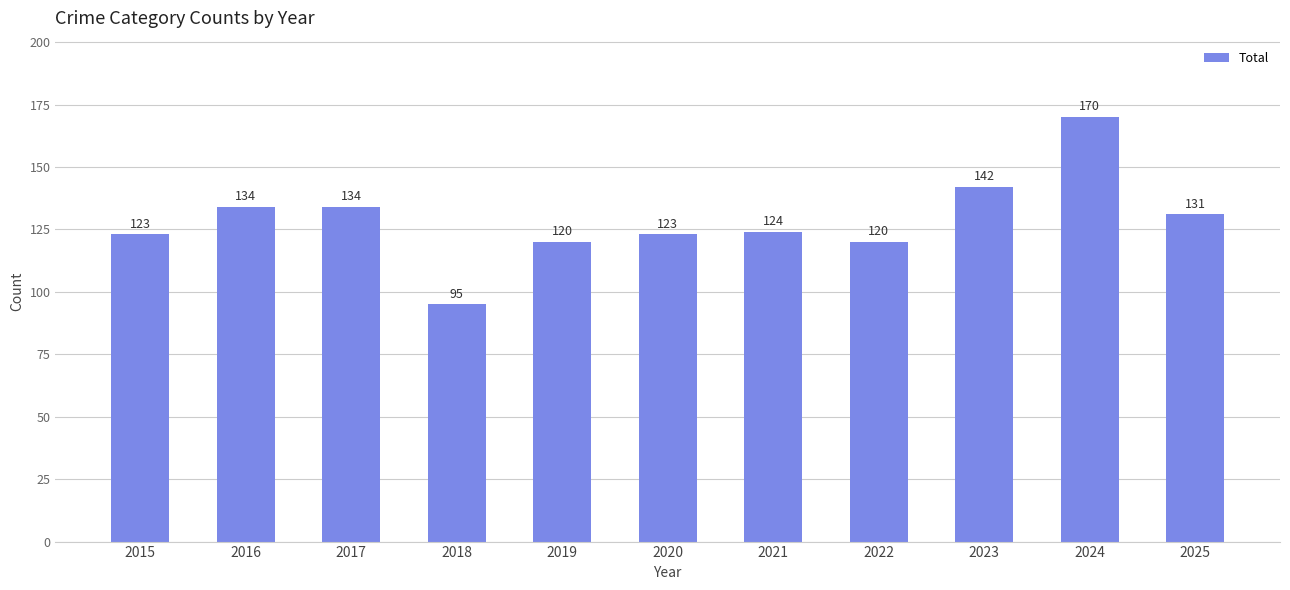

What is the change in value from 2020 to 2021?

+1